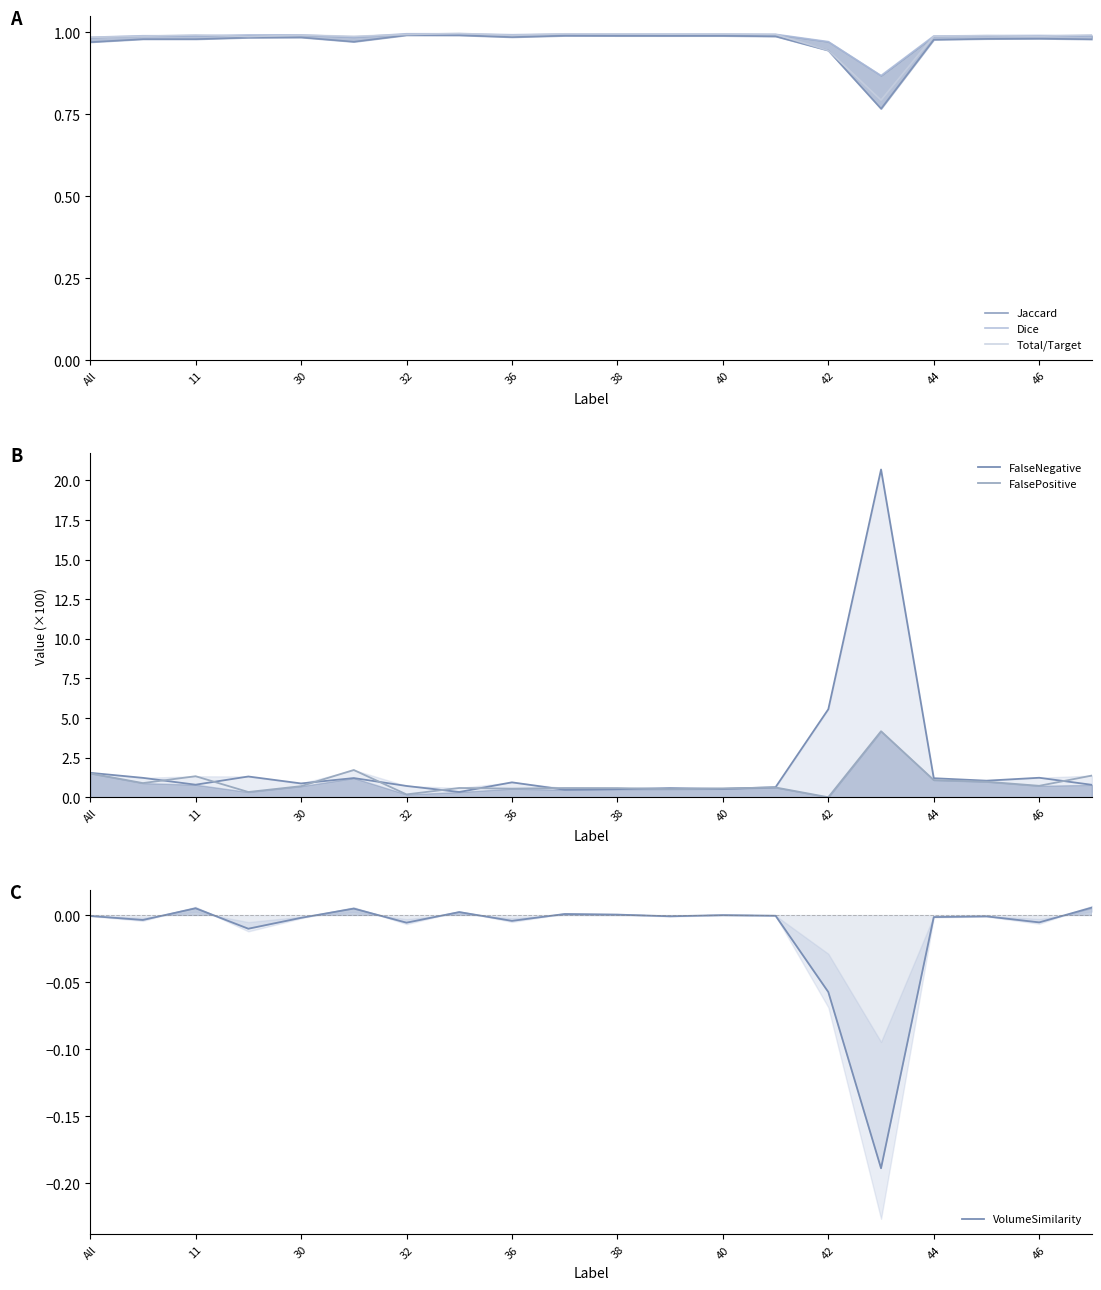

Count the number of data series in this chart.

6